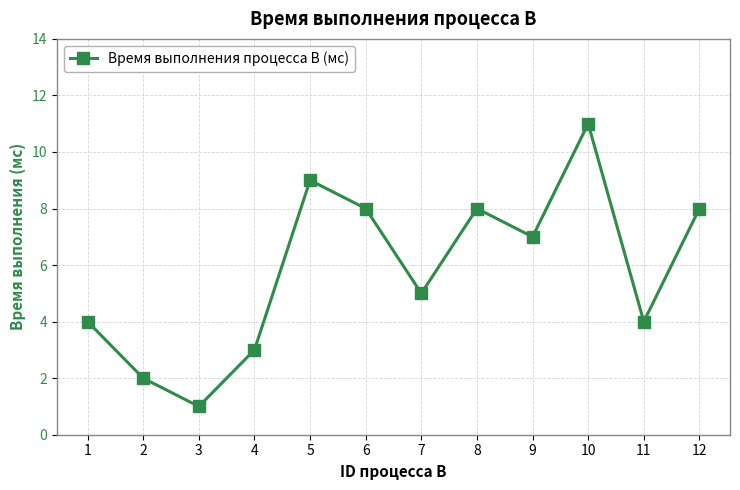

At which category does the data reach its first local valley?

3